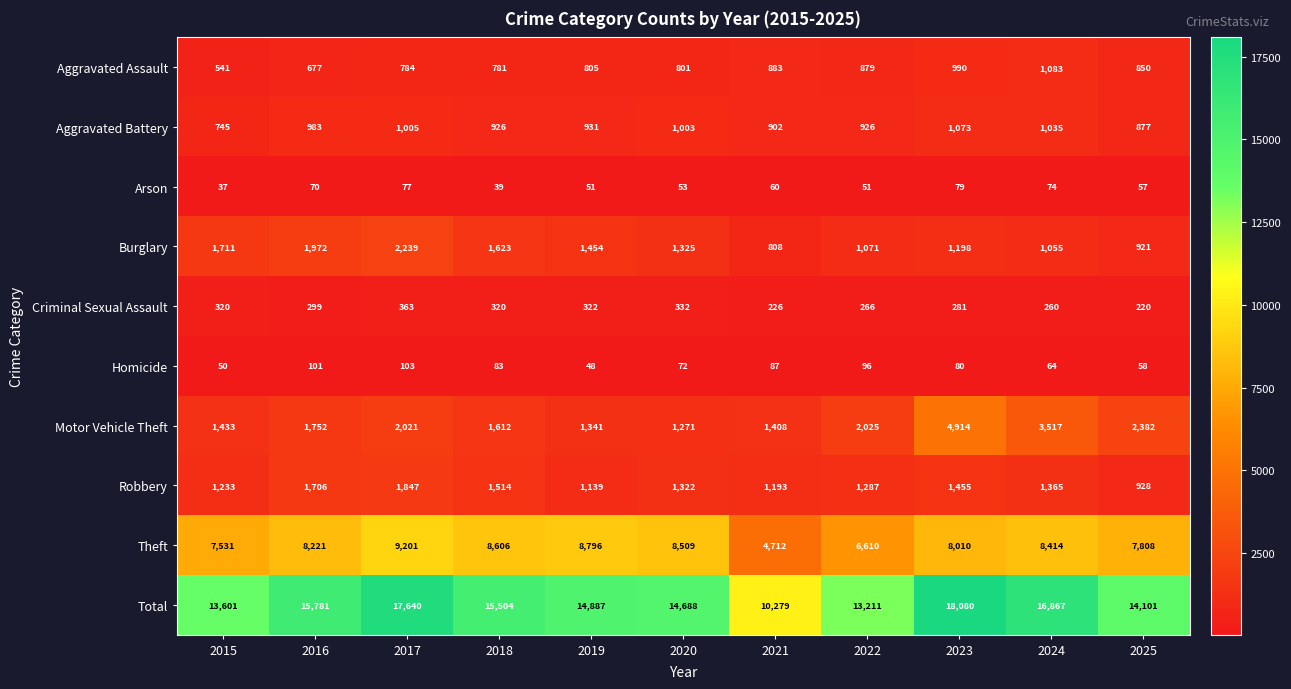

What is the difference between the second highest and second lowest values in the Aggravated Assault series?

313